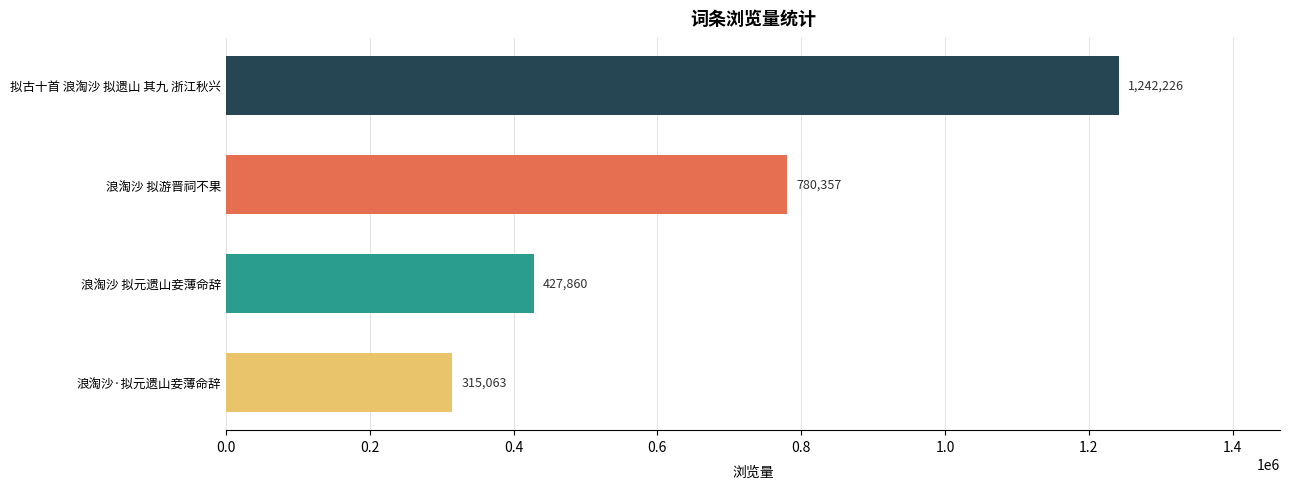

Count the values in the range 427860 to 1242226.

3